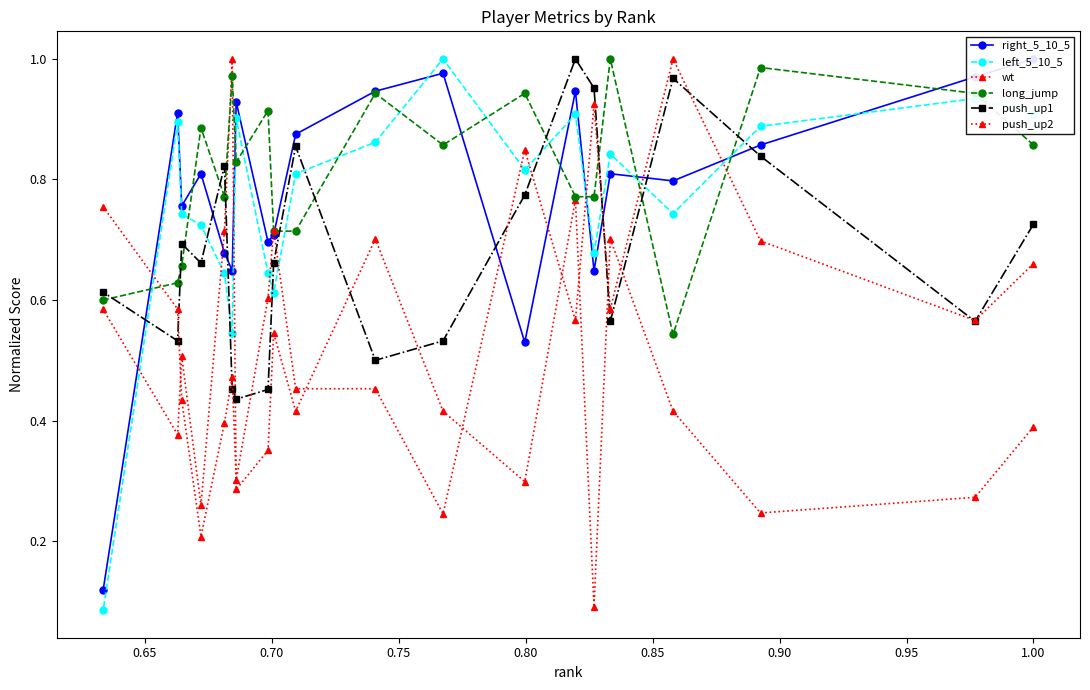

What is the highest value of the wt series?

1.0